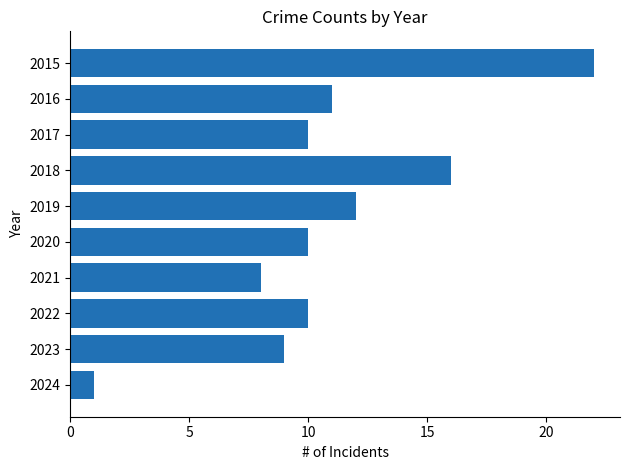

What is the difference between the maximum and minimum values?

21